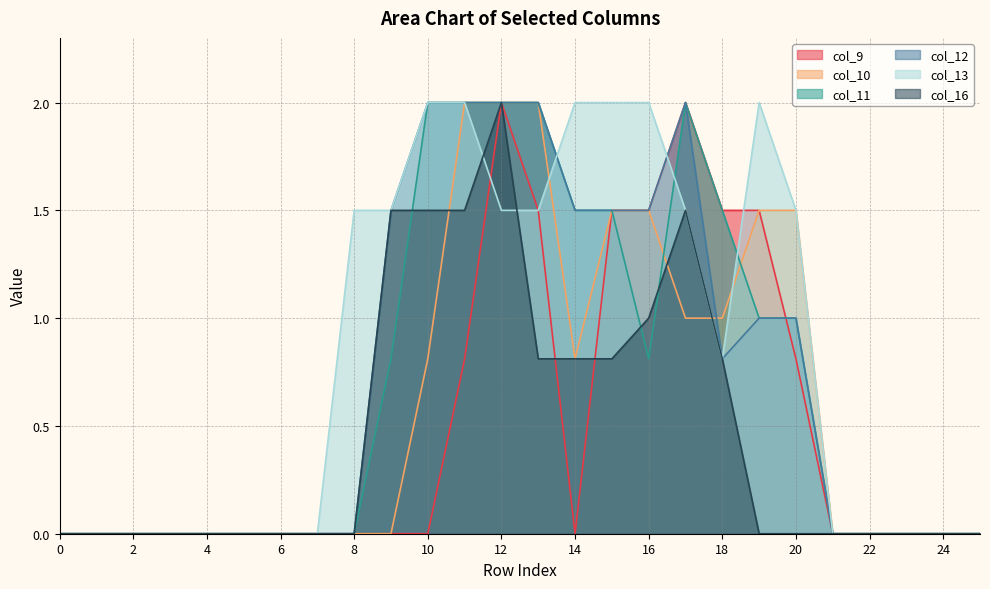

Where is the first local minimum for col_13?

18